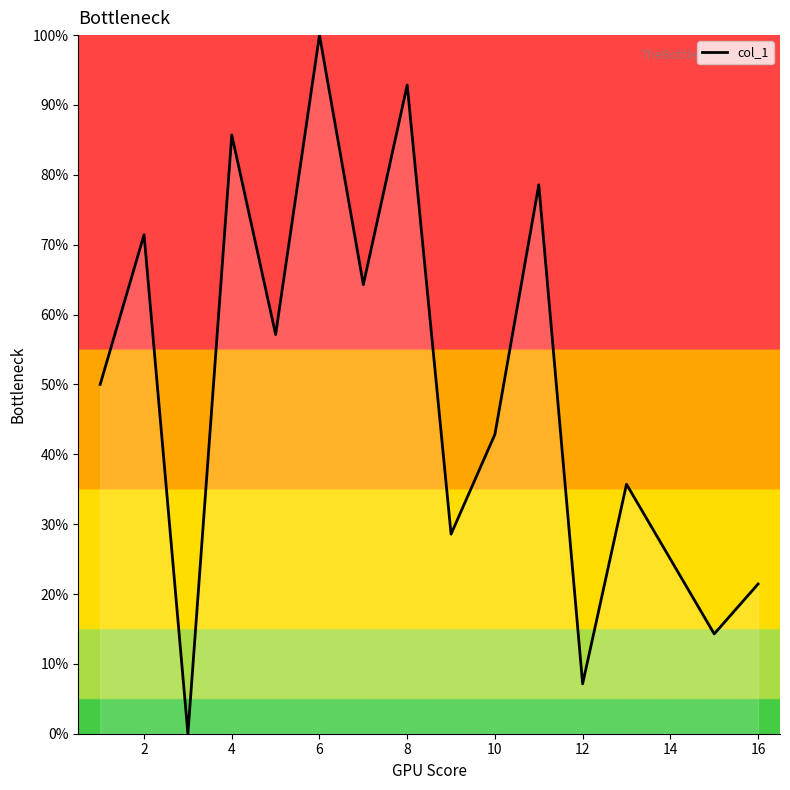

What is the greatest value displayed?

100.0